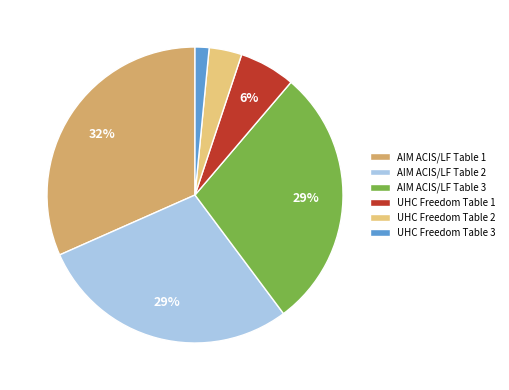

Which slice is the smallest?

UHC Freedom Table 3